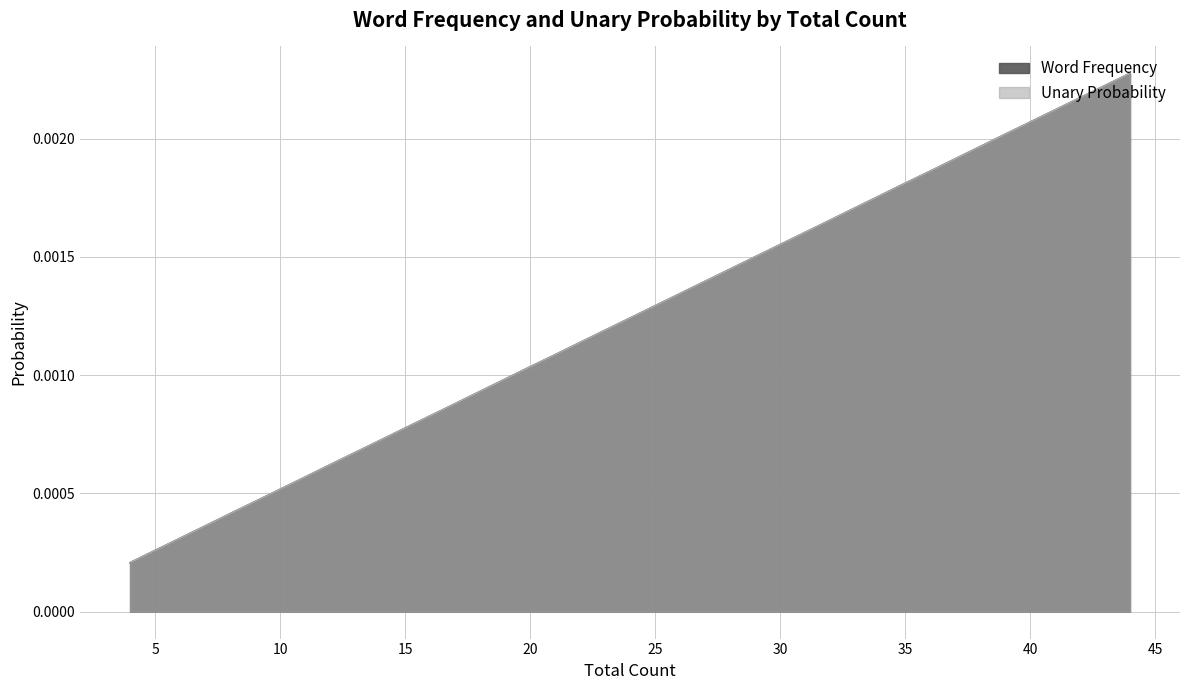

Is the value of Unary Probability at 12 greater than the value of Word Frequency at 39?

No